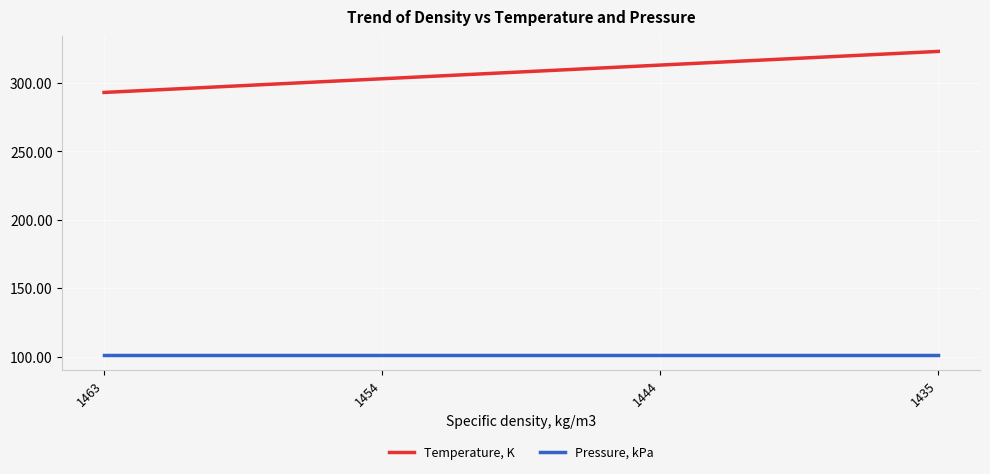

Rank the series by their maximum value, from lowest to highest.

Pressure, kPa, Temperature, K